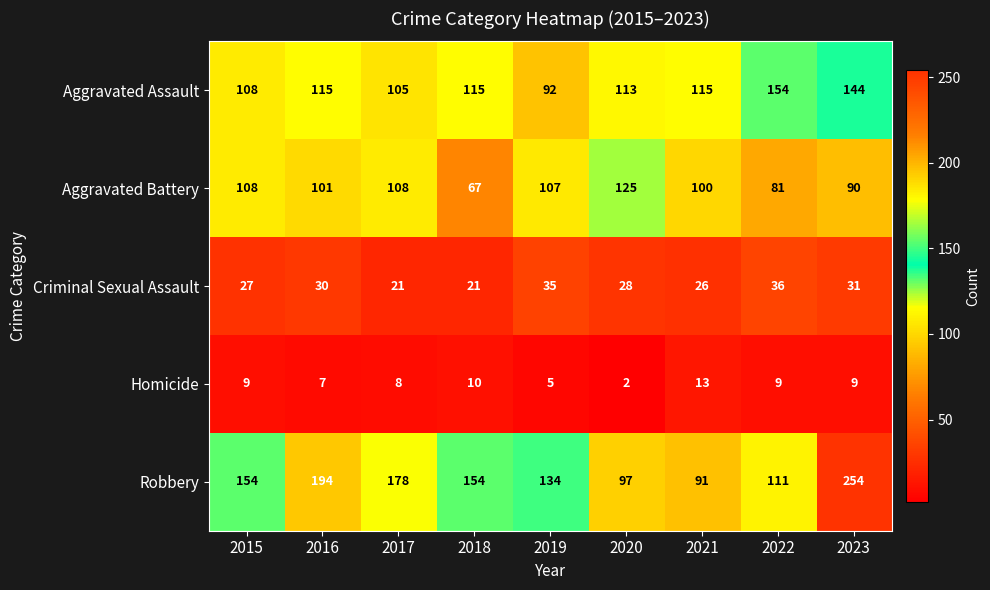

True or false: Homicide has a value of 2 at 2020.

True